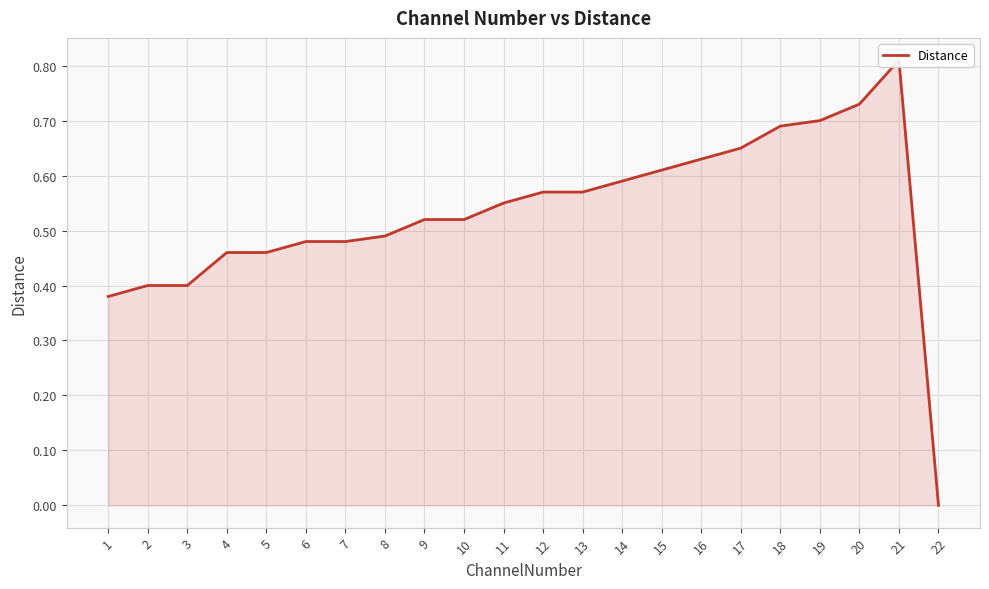

Rank the categories by value from lowest to highest.

22, 1, 3, 2, 5, 4, 7, 6, 8, 10, 9, 11, 13, 12, 14, 15, 16, 17, 18, 19, 20, 21